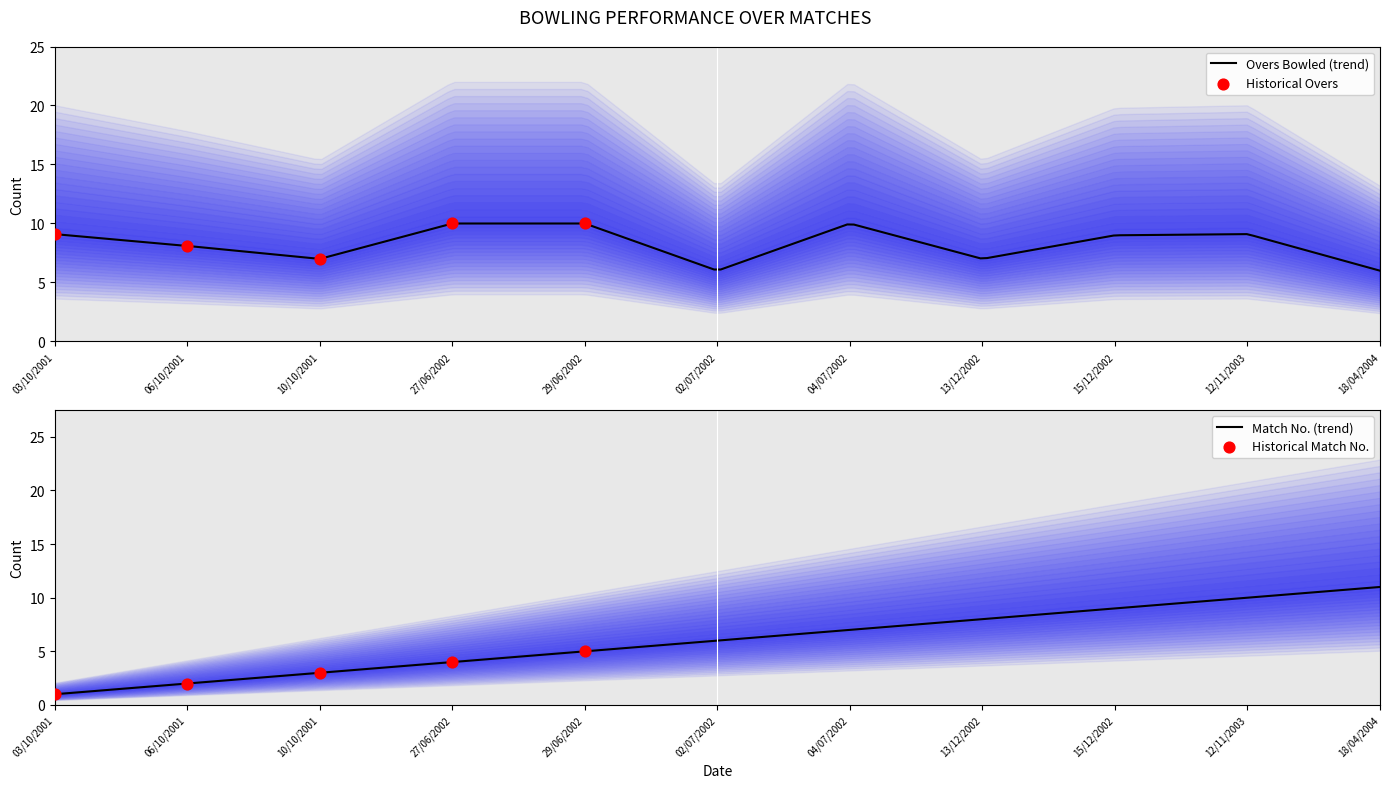

Which series has the widest spread of Y values?

Match Number